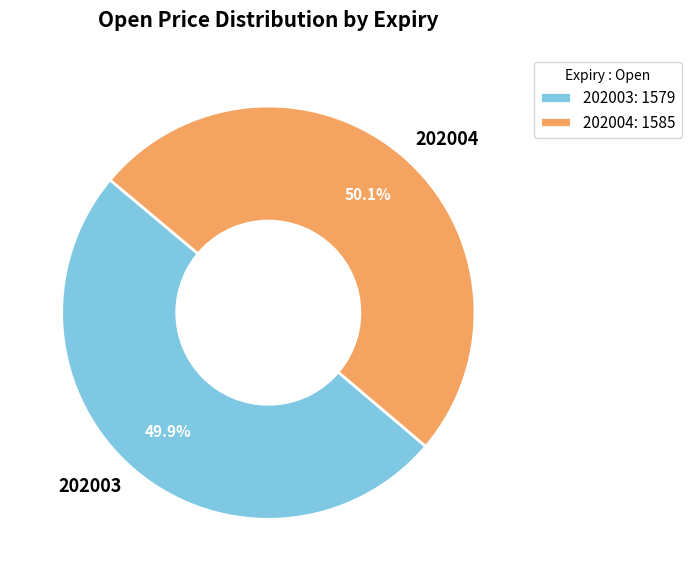

To the nearest percent, what percentage of the pie is 202003?

50%